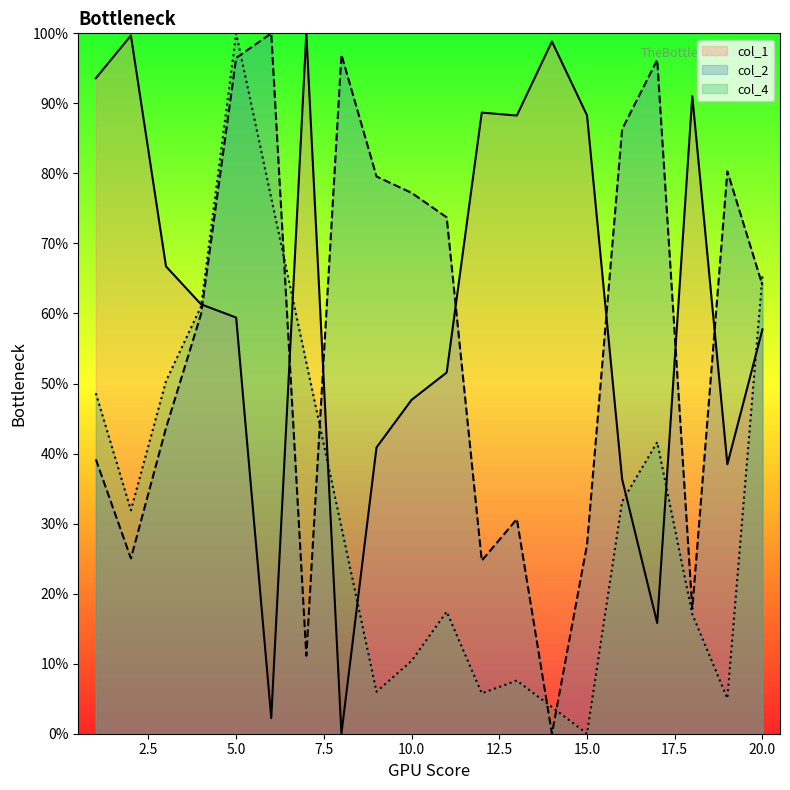

Does the chart have visible grid lines?

No